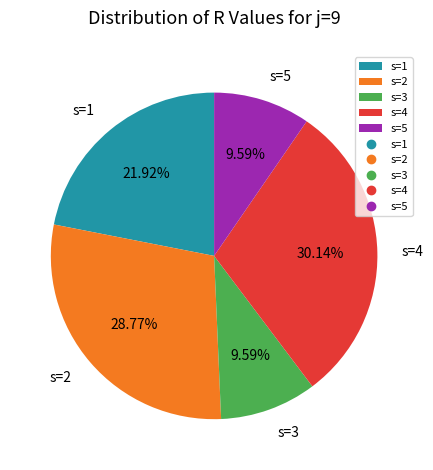

Approximately how many times larger is the value at s=4 compared to s=2?

1.0